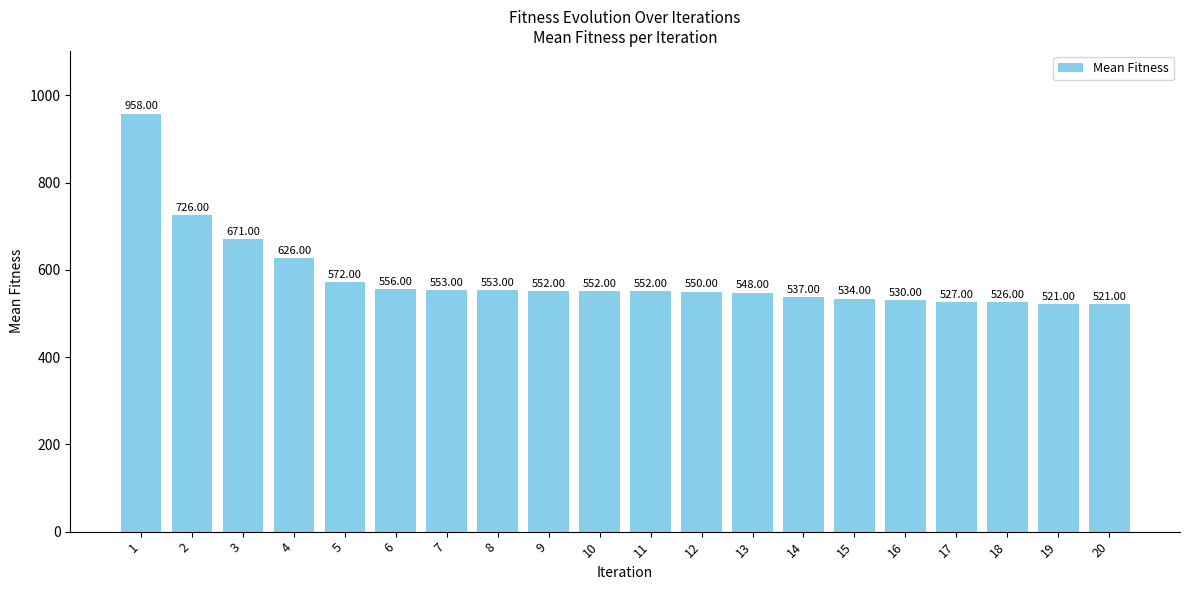

Read the value at 9.

552